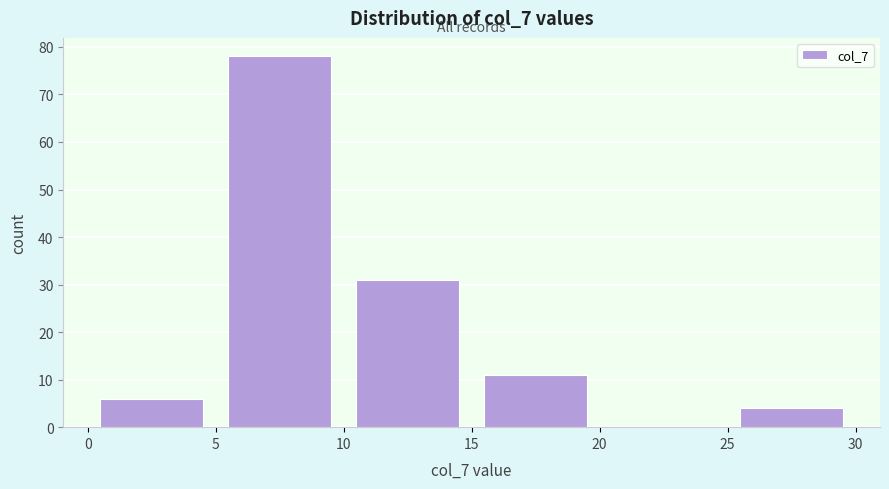

Over which range of the x-axis is the bar tallest?

5 to 10